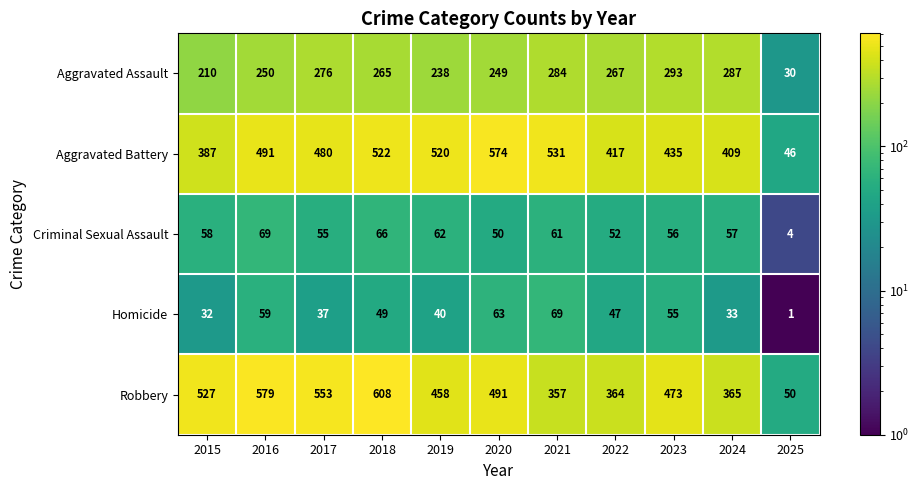

What is the sum of all Homicide values?

485